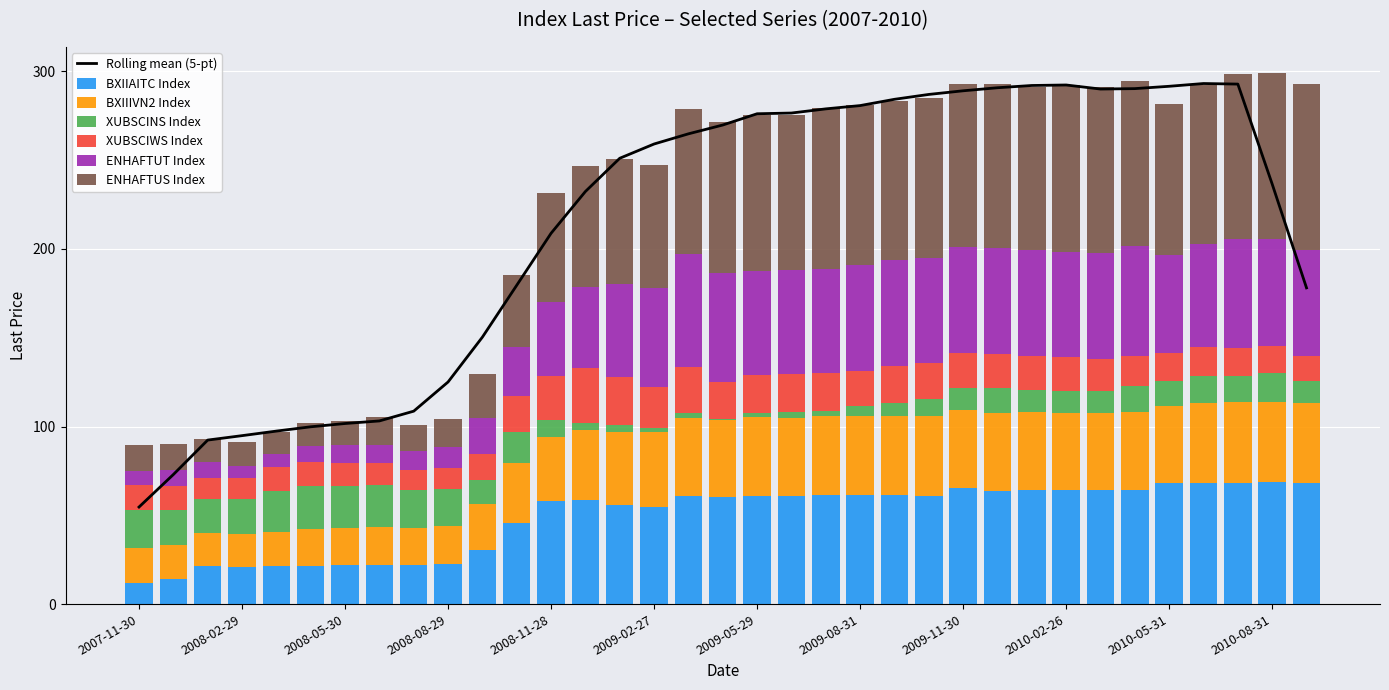

Rank the series at 2008-11-28 from highest to lowest value.

ENHAFTUS Index, BXIIAITC Index, ENHAFTUT Index, BXIIIVN2 Index, XUBSCIWS Index, XUBSCINS Index